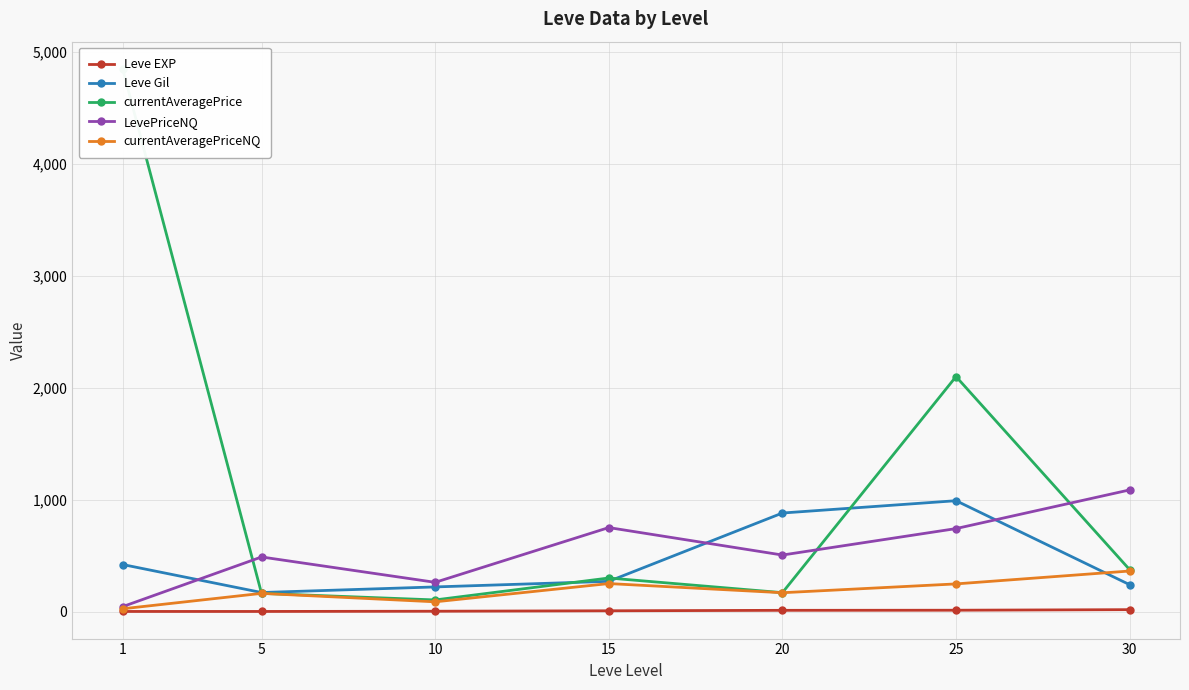

What is the sum of all currentAveragePrice values?

8054.3